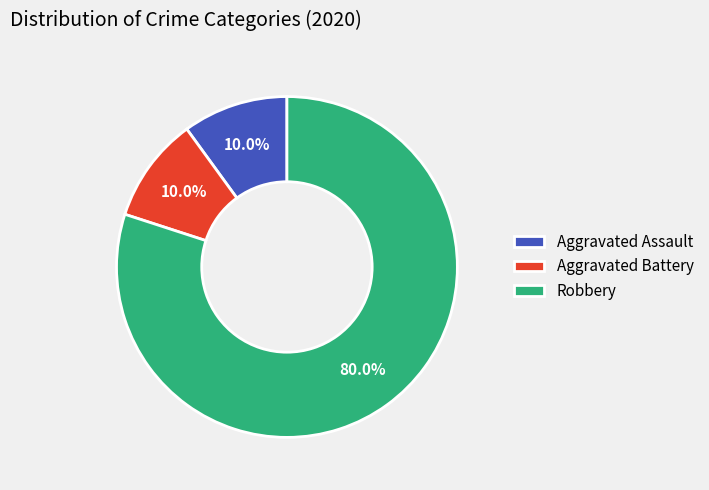

Combined, do Aggravated Battery and Robbery account for over 50%?

Yes